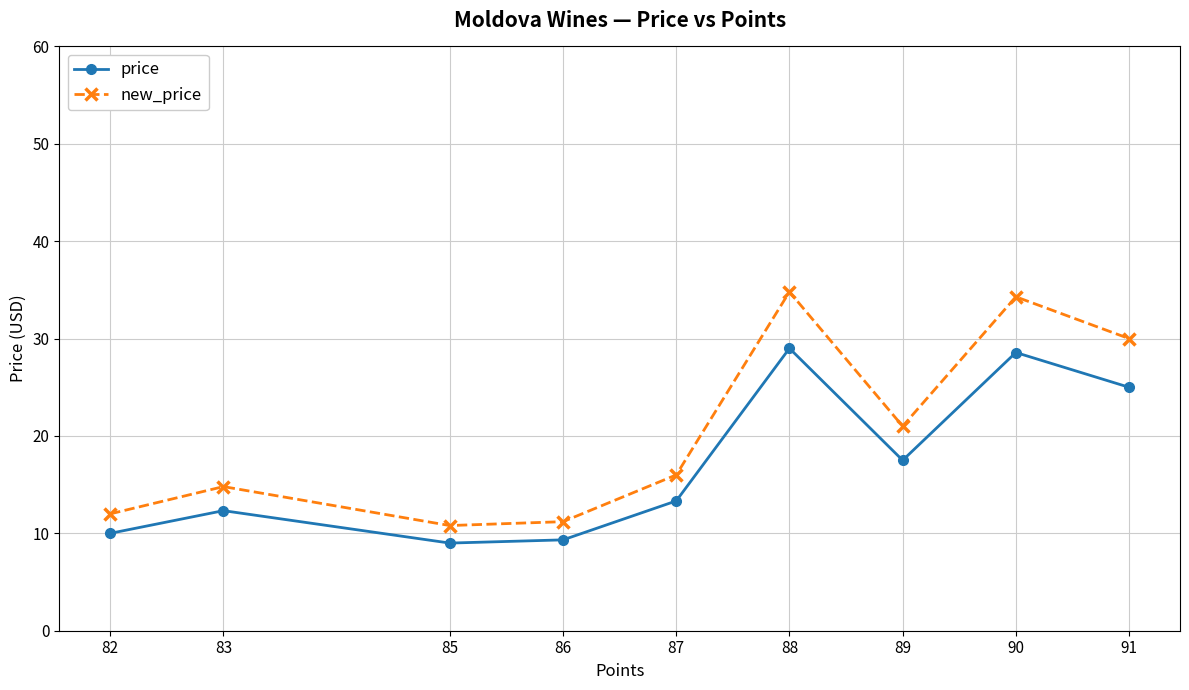

What is the difference between the second highest and minimum values in the price series?

19.6